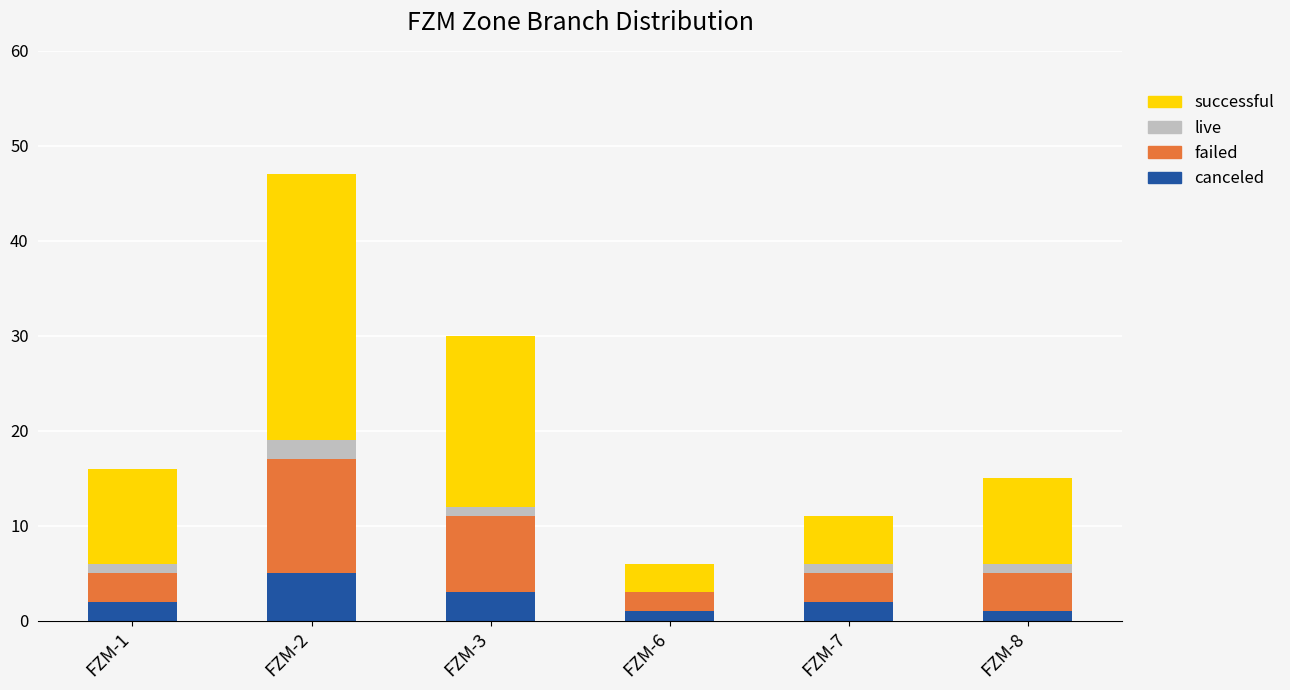

At which category is the sum across all series the highest?

FZM-2